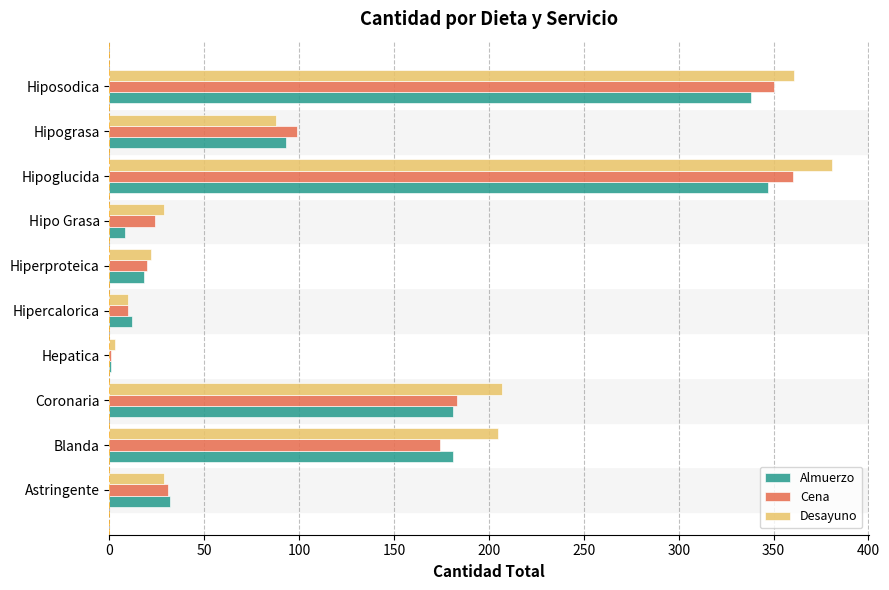

What is the sum of the Cena values at Coronaria and Hiposodica?

533